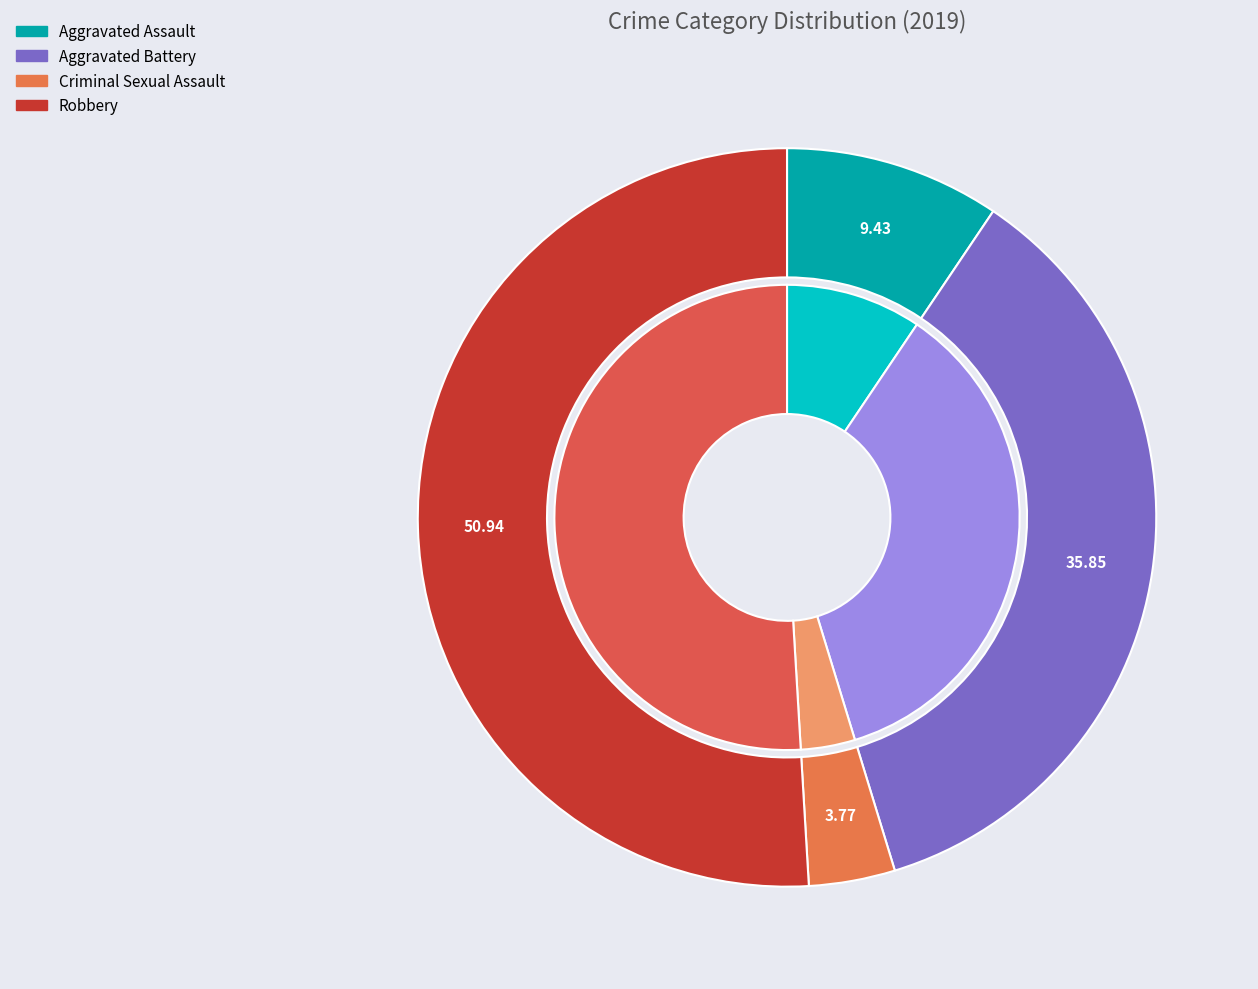

Count the number of slices in the pie.

4